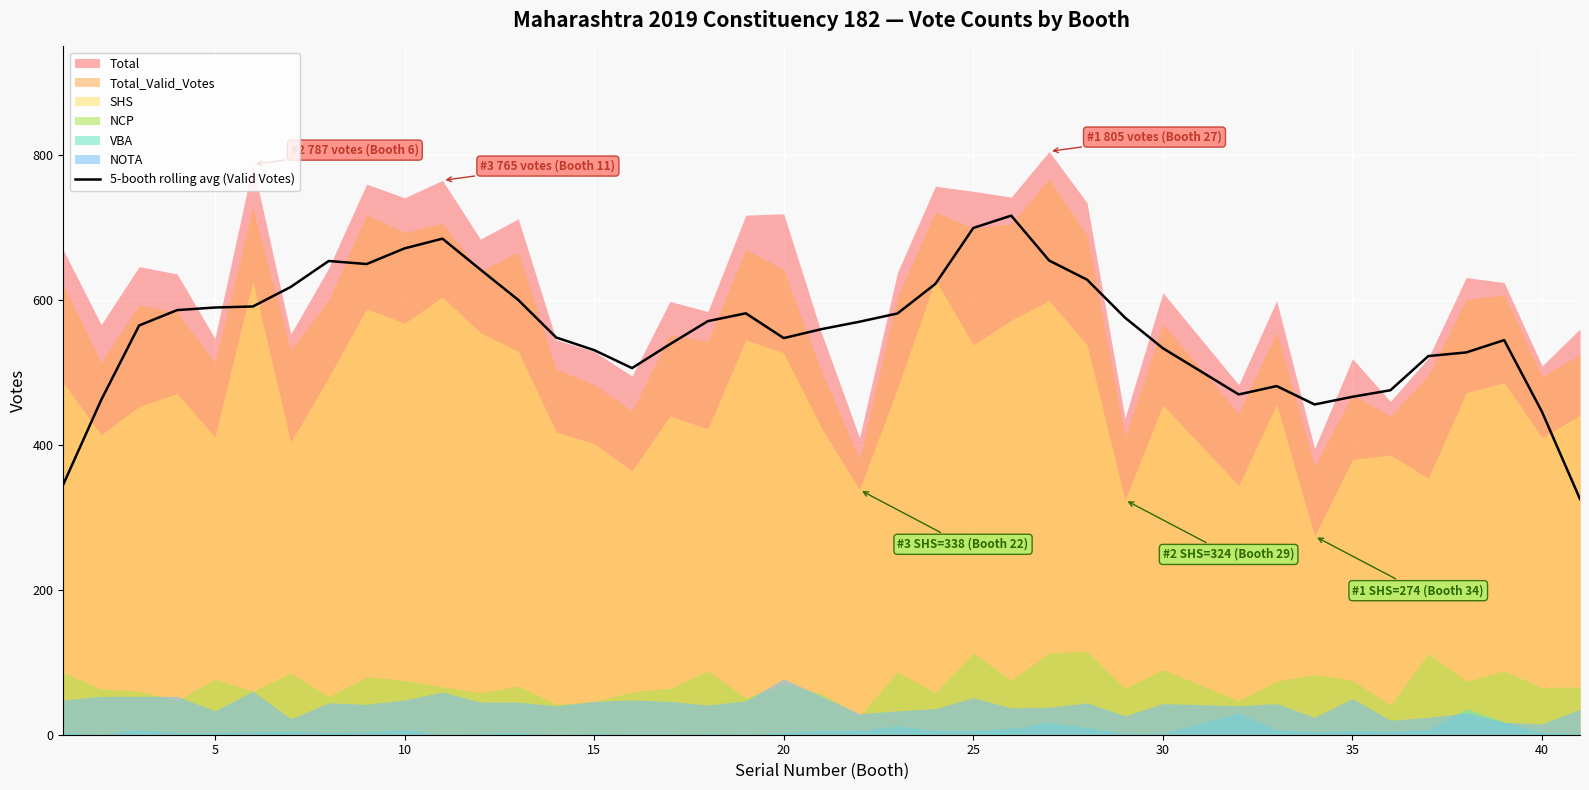

What is the lowest value of the 5-booth rolling avg (Valid Votes) series?

325.2